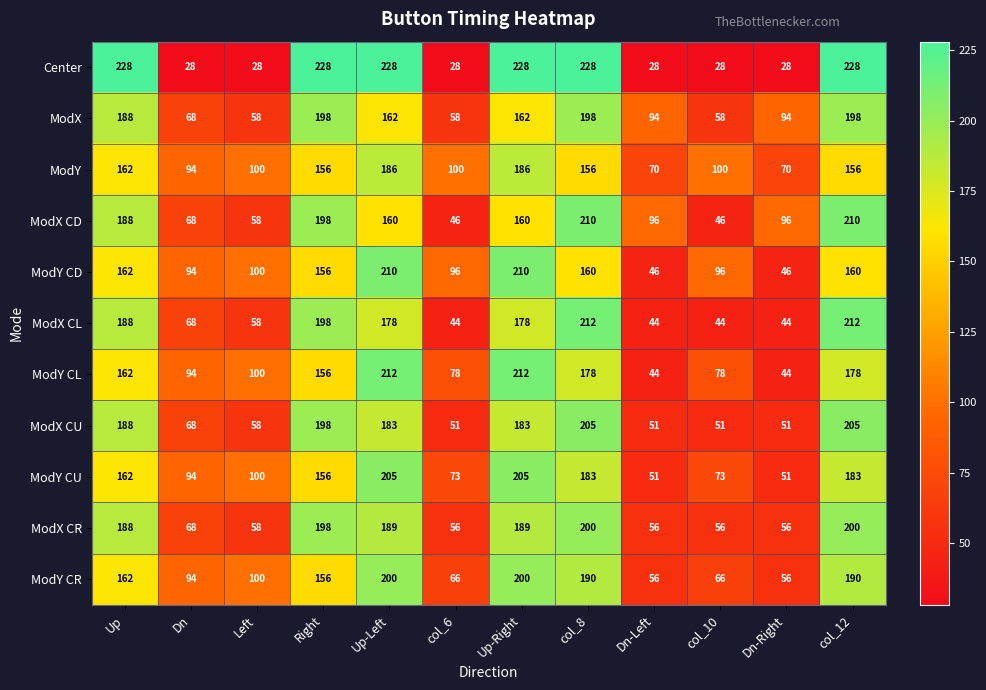

What is the sum of all ModX CU values?

1492